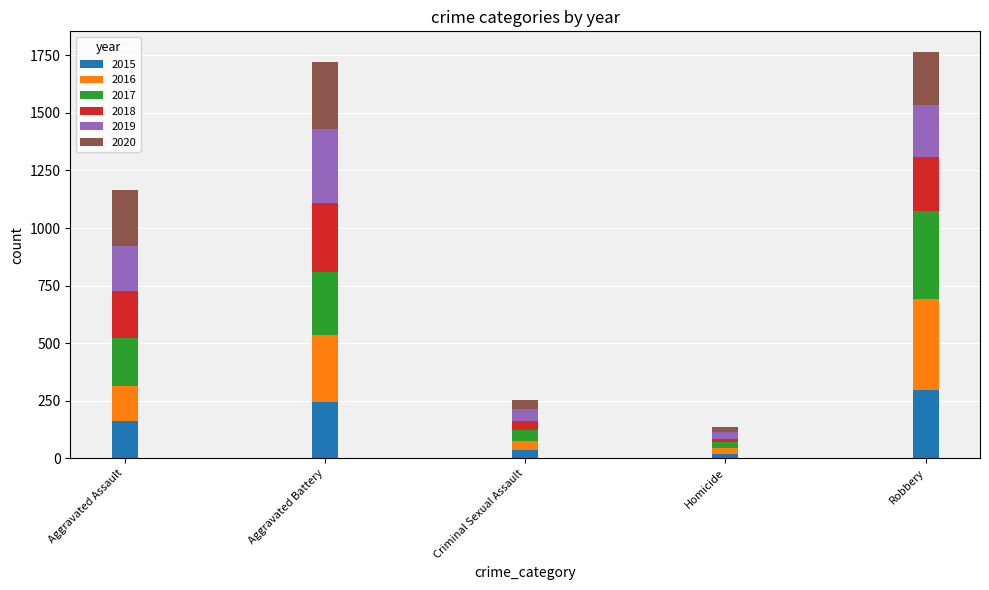

Reading left to right, transcribe the values for 2015.

160	246	34	17	297